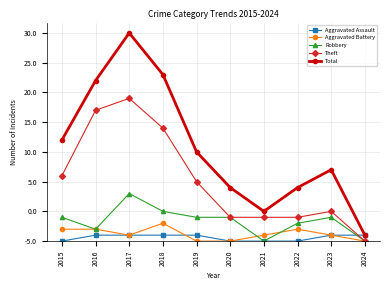

Is this an area chart (filled region under the line)?

No